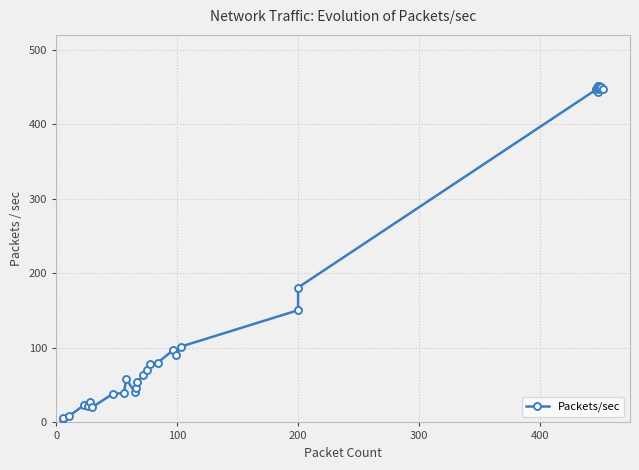

How many interior local valleys (lower than both neighbors) does the data have?

7